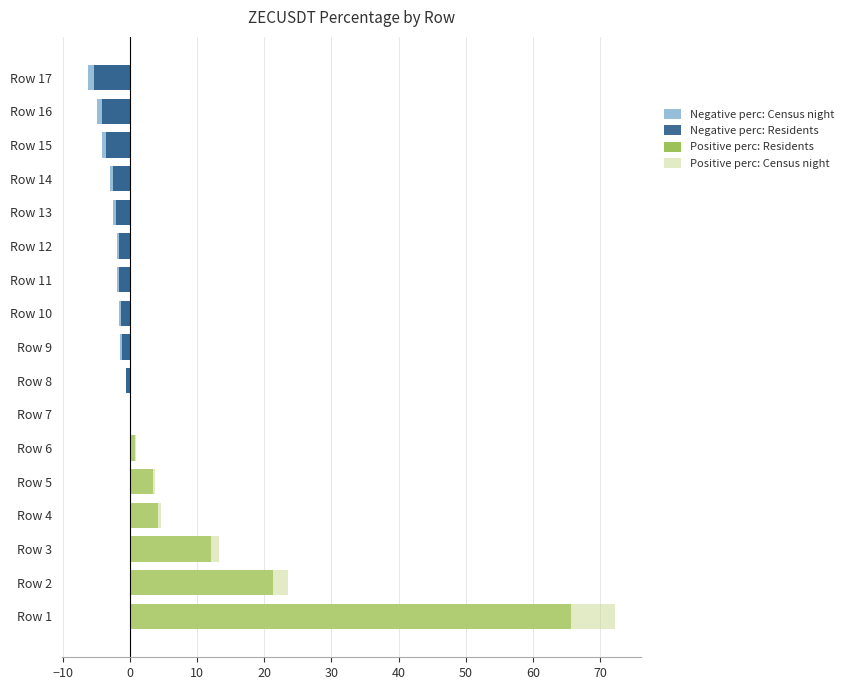

Between Row 8 and Row 16, which is larger?

Row 8